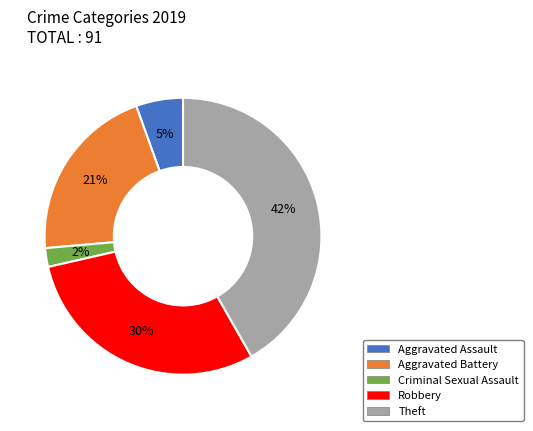

Rank the categories by value from lowest to highest.

Criminal Sexual Assault, Aggravated Assault, Aggravated Battery, Robbery, Theft